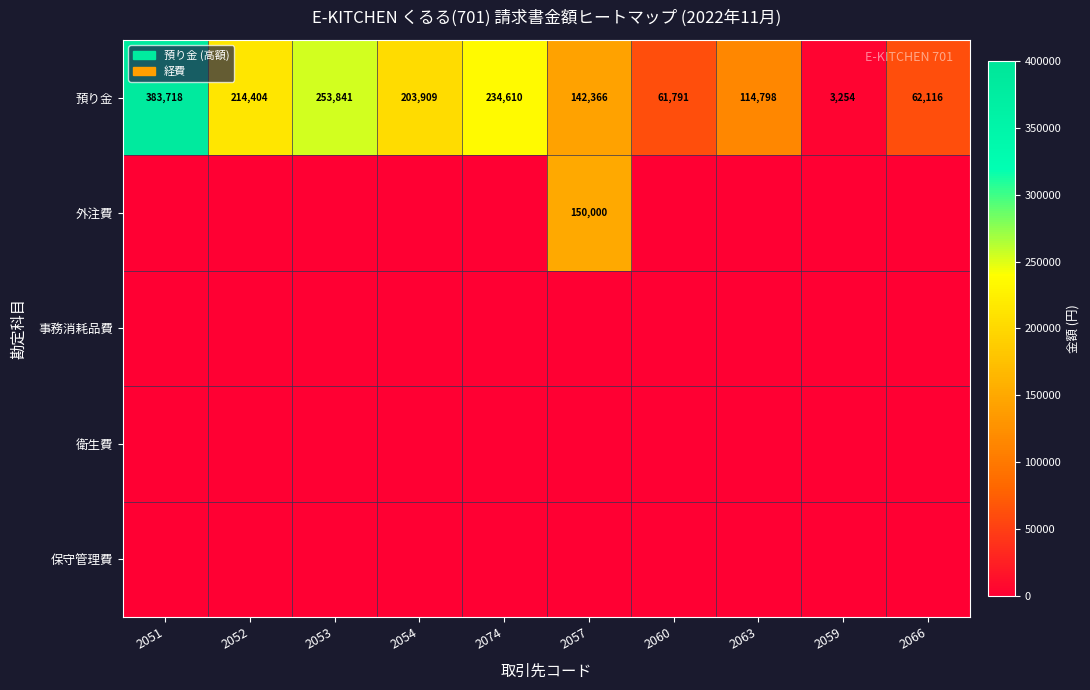

What is the spread (max minus min) of values at 2066?

62116